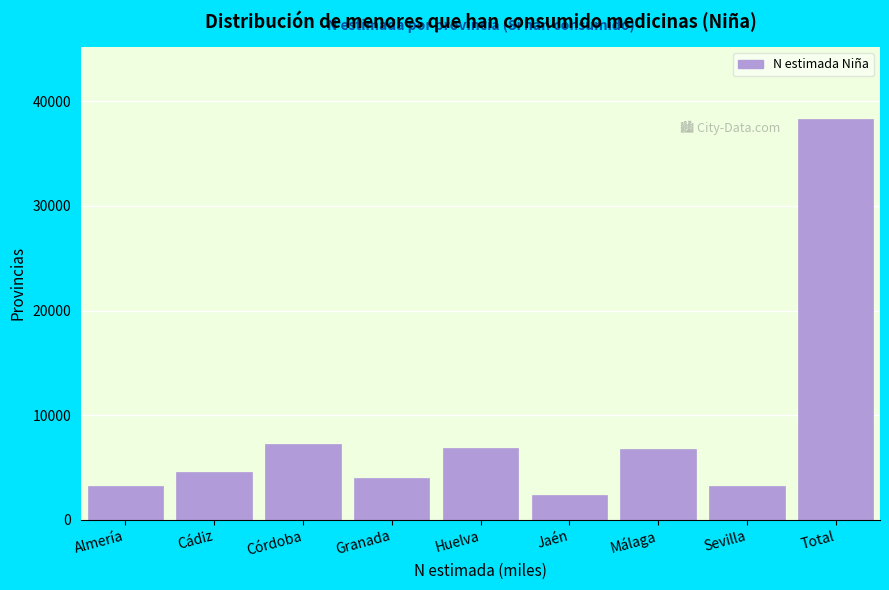

What is the difference between the maximum and minimum values?

35982